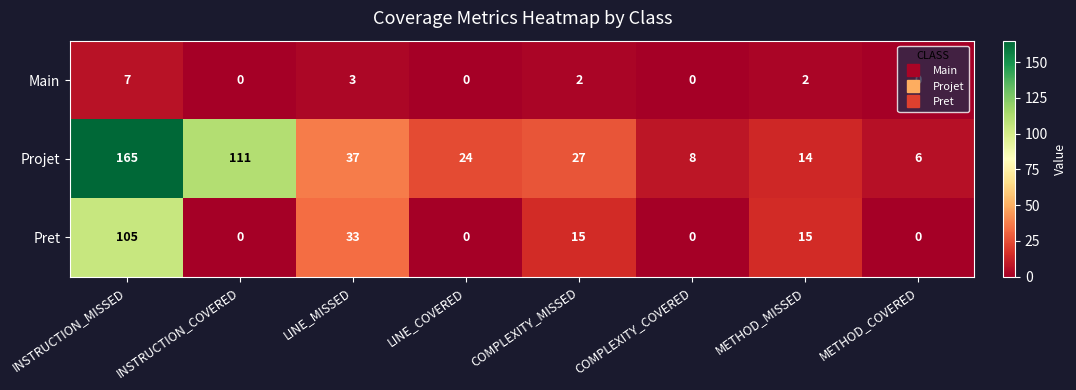

Which series has the largest total across all categories?

Projet